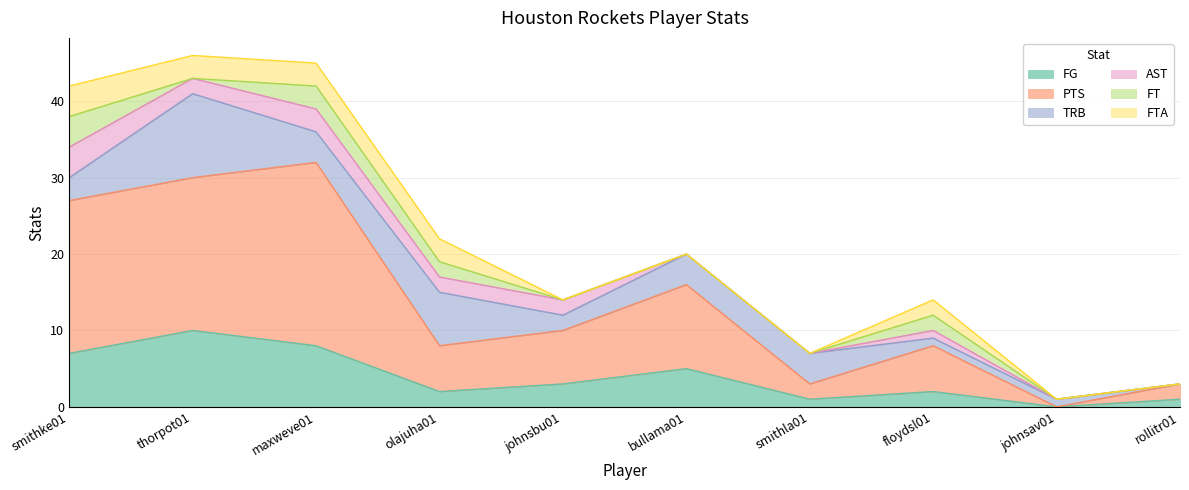

What is the spread (max minus min) of values at maxweve01?

21